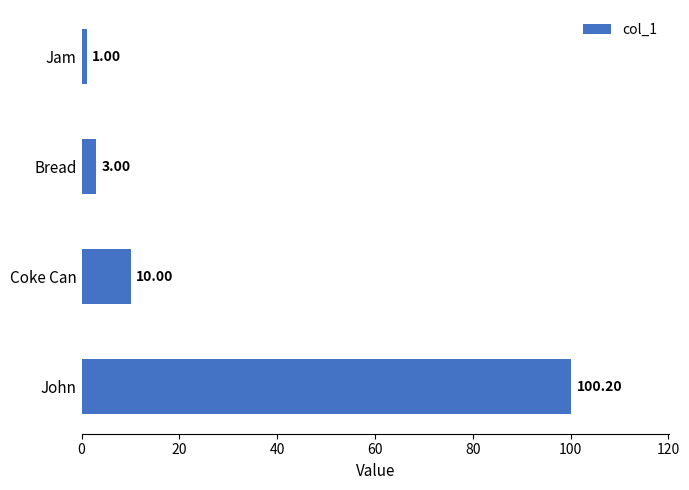

What is the change in value from John to Bread?

-97.2